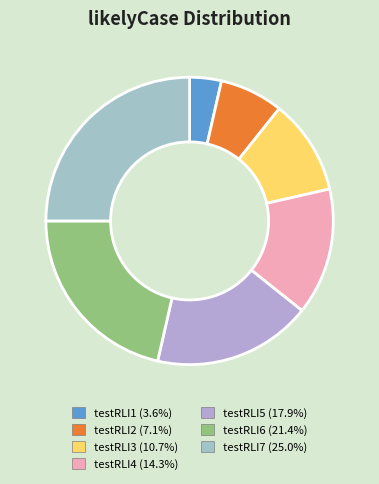

Combined, what portion of the pie is testRLI6 and testRLI4?

35.7%